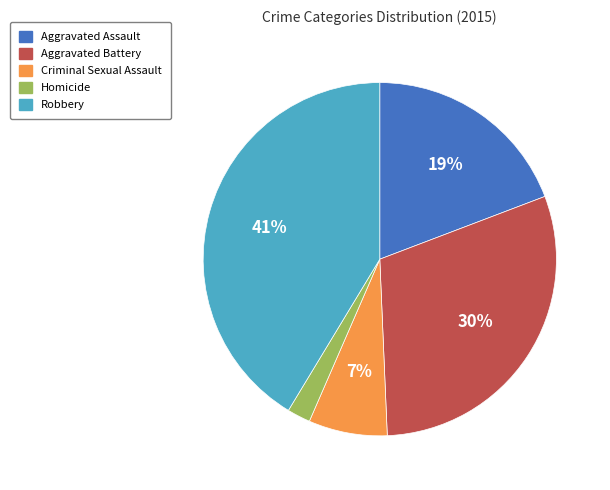

Is Robbery the majority of the pie?

No